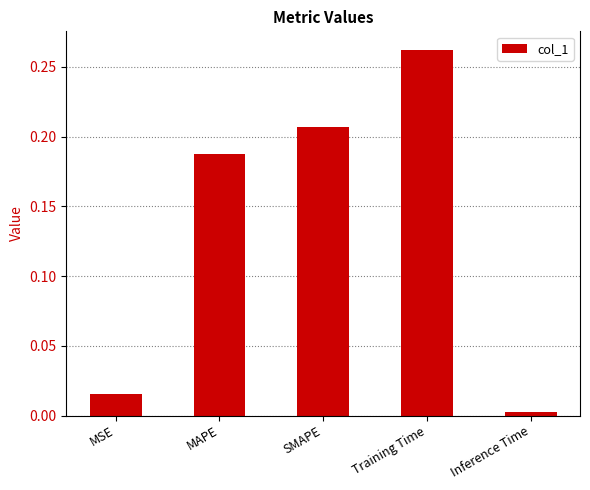

Rank the categories by value from lowest to highest.

Inference Time, MSE, MAPE, SMAPE, Training Time